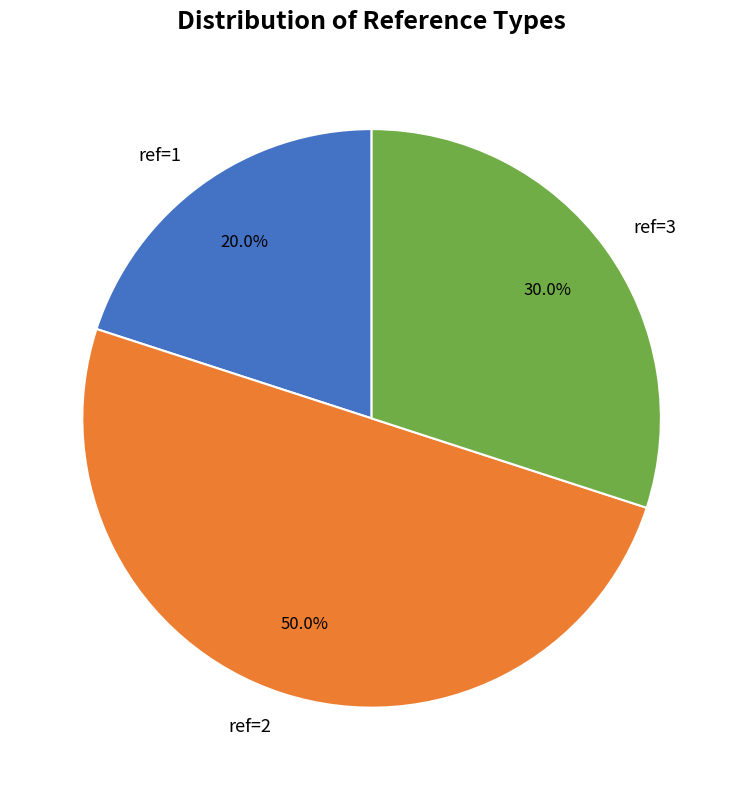

Is ref=3 the majority of the pie?

No